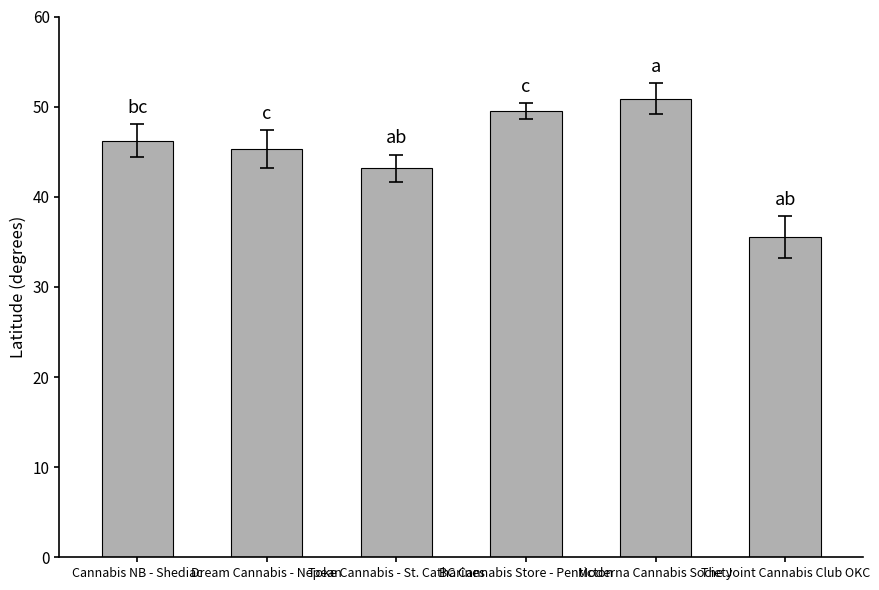

Is it true that the value at Moderna Cannabis Society is 70.5?

False